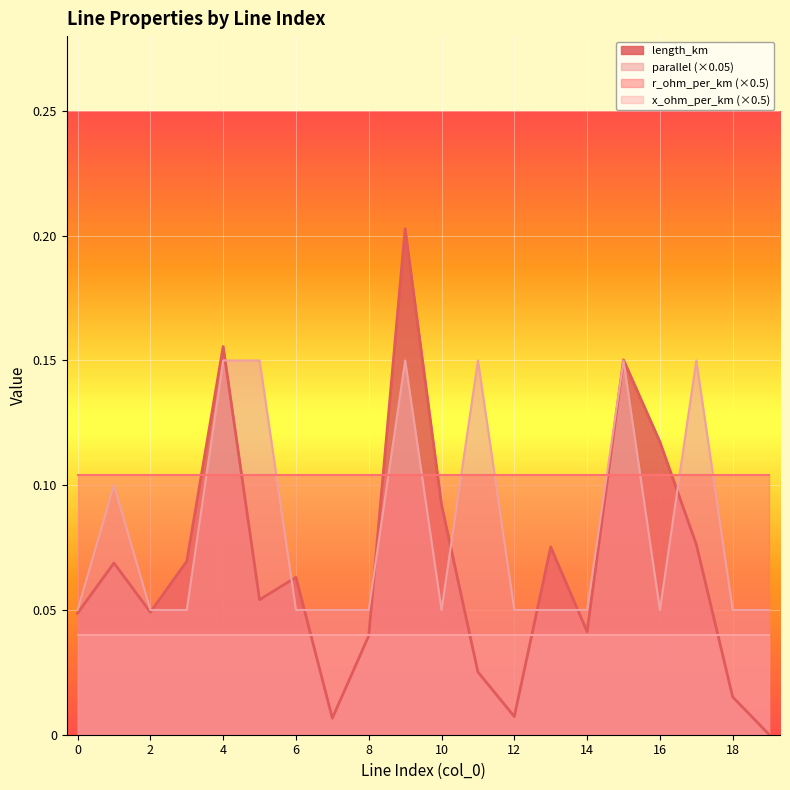

Rank the series by their average value, from highest to lowest.

r_ohm_per_km (×0.5), parallel (×0.05), length_km, x_ohm_per_km (×0.5)